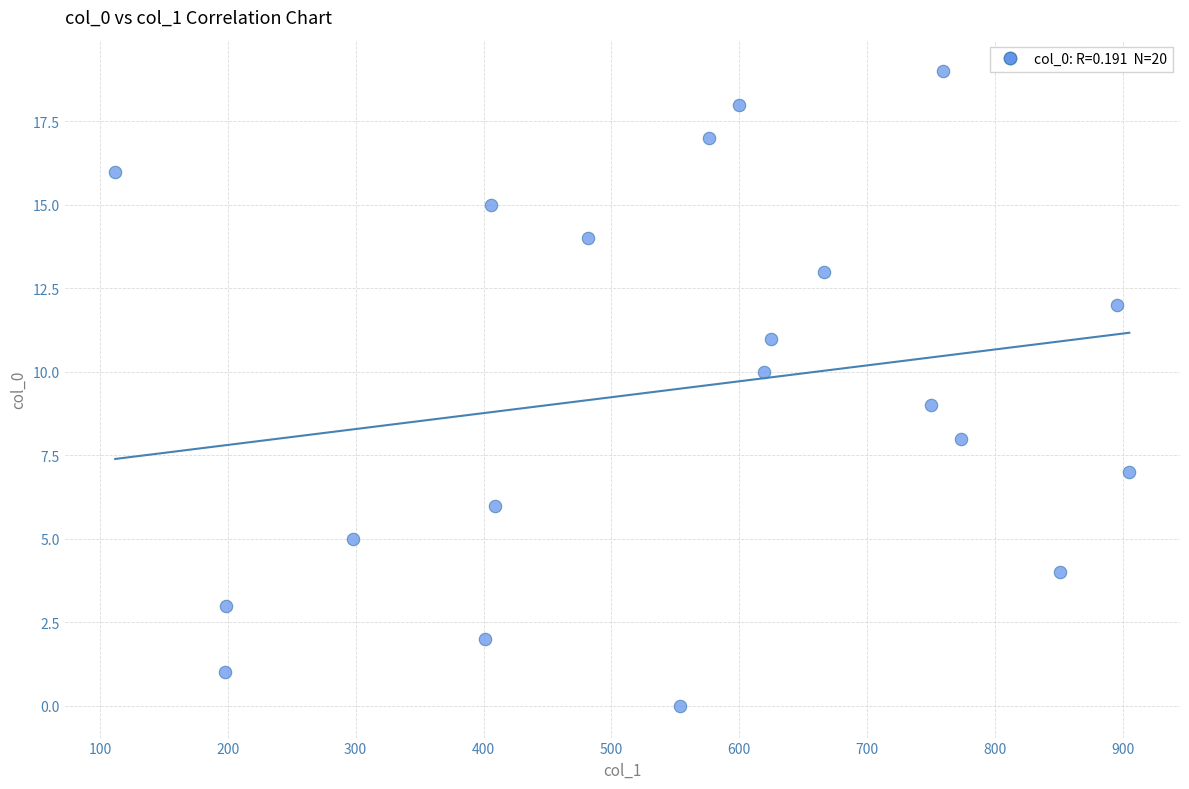

What is the range of Y values (max minus min)?

19